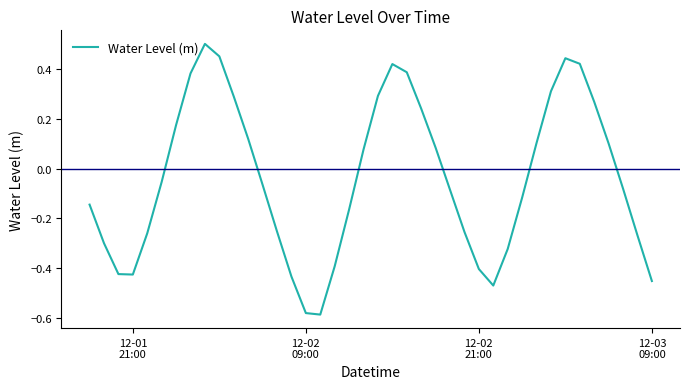

What is the difference between the maximum and minimum values?

1.1